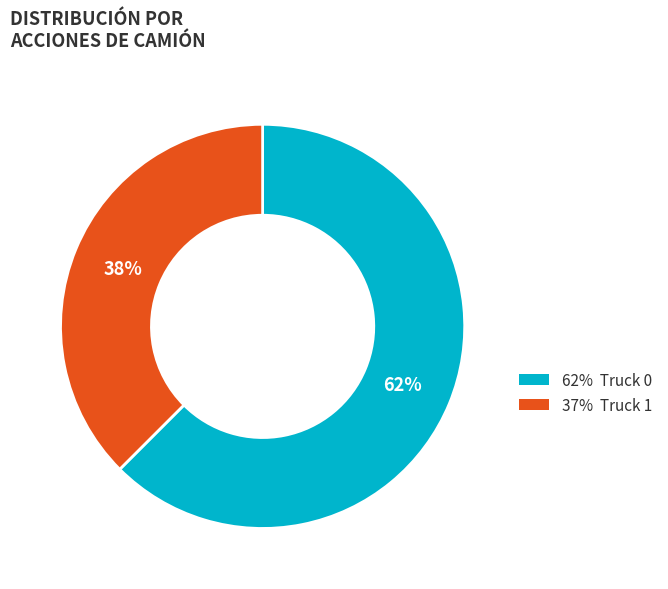

Is there any slice that represents more than half of the pie?

Yes